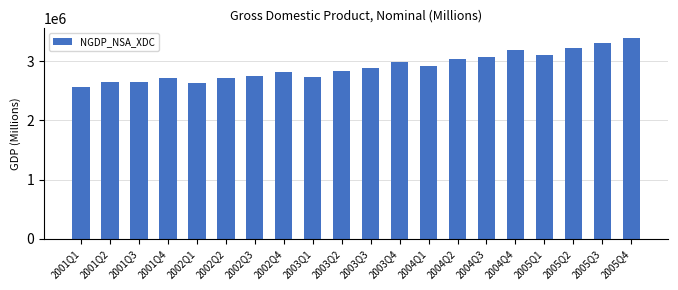

Which label corresponds to the smallest value in the chart?

2001Q1